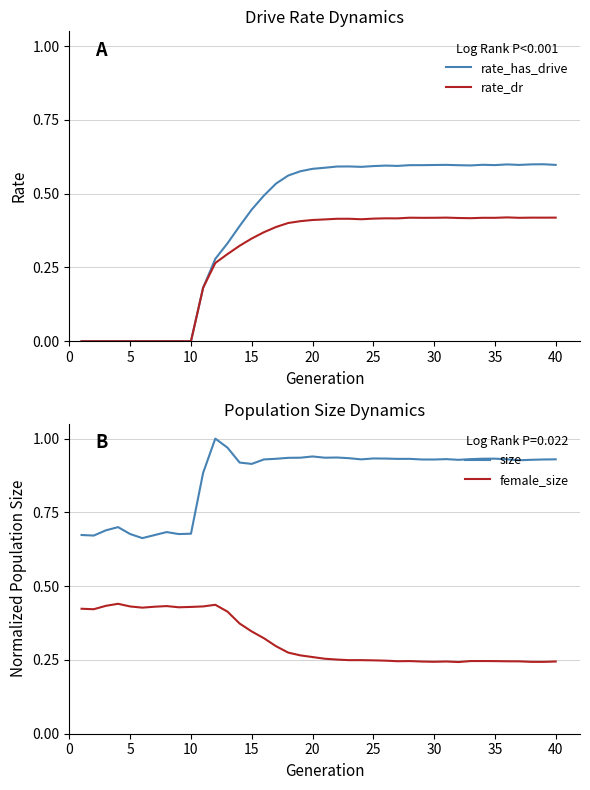

Reading left to right, list all the values displayed in this chart.

rate_has_drive: 0.0	0.0	0.0	0.0	0.0	0.0	0.0	0.0	0.0	0.0	0.2	0.3	0.3	0.4	0.4	0.5	0.5	0.6	0.6	0.6	0.6	0.6	0.6	0.6	0.6	0.6	0.6	0.6	0.6	0.6	0.6	0.6	0.6	0.6	0.6	0.6	0.6	0.6	0.6	0.6
rate_dr: 0.0	0.0	0.0	0.0	0.0	0.0	0.0	0.0	0.0	0.0	0.2	0.3	0.3	0.3	0.3	0.4	0.4	0.4	0.4	0.4	0.4	0.4	0.4	0.4	0.4	0.4	0.4	0.4	0.4	0.4	0.4	0.4	0.4	0.4	0.4	0.4	0.4	0.4	0.4	0.4
size: 0.7	0.7	0.7	0.7	0.7	0.7	0.7	0.7	0.7	0.7	0.9	1.0	1.0	0.9	0.9	0.9	0.9	0.9	0.9	0.9	0.9	0.9	0.9	0.9	0.9	0.9	0.9	0.9	0.9	0.9	0.9	0.9	0.9	0.9	0.9	0.9	0.9	0.9	0.9	0.9
female_size: 0.4	0.4	0.4	0.4	0.4	0.4	0.4	0.4	0.4	0.4	0.4	0.4	0.4	0.4	0.3	0.3	0.3	0.3	0.3	0.3	0.3	0.3	0.2	0.2	0.2	0.2	0.2	0.2	0.2	0.2	0.2	0.2	0.2	0.2	0.2	0.2	0.2	0.2	0.2	0.2